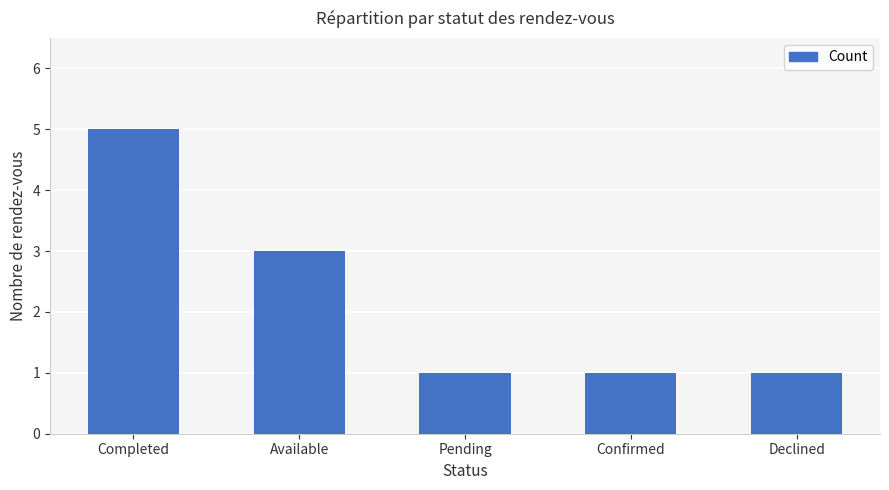

What is the value of the 5th bar from the left?

1